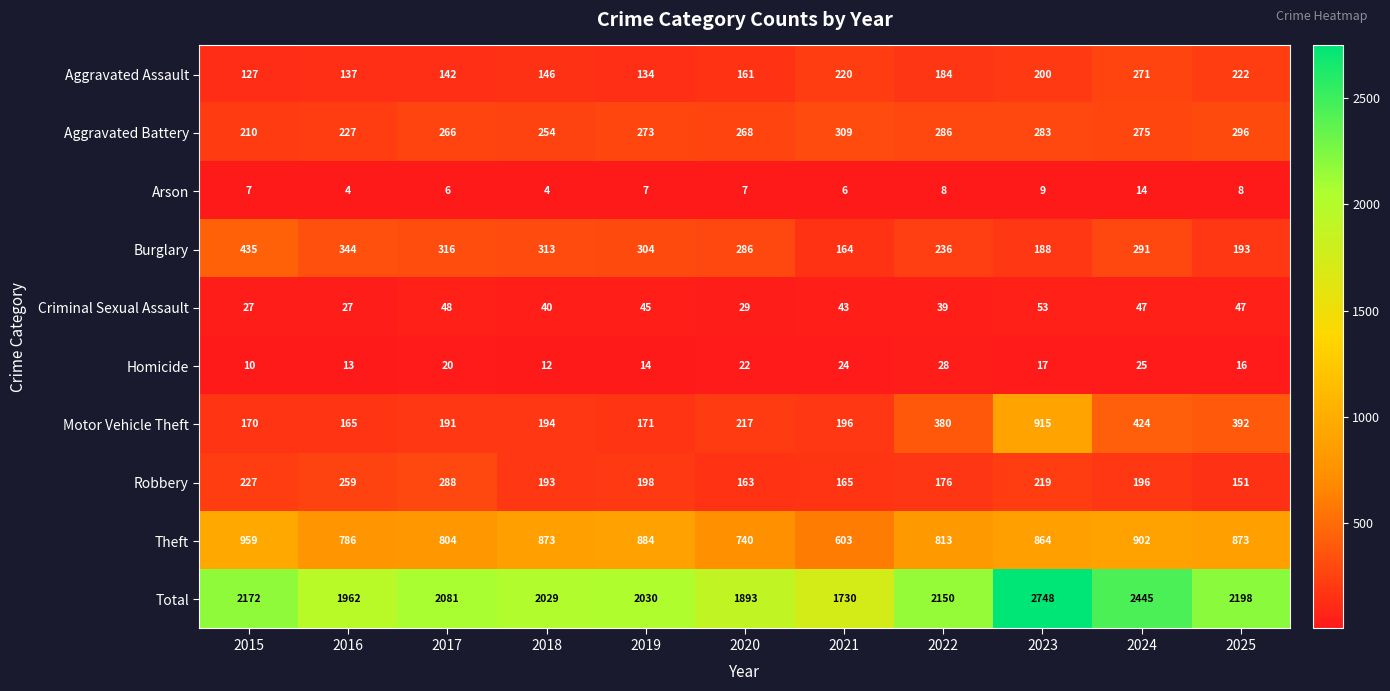

How many data points does each series have?

11